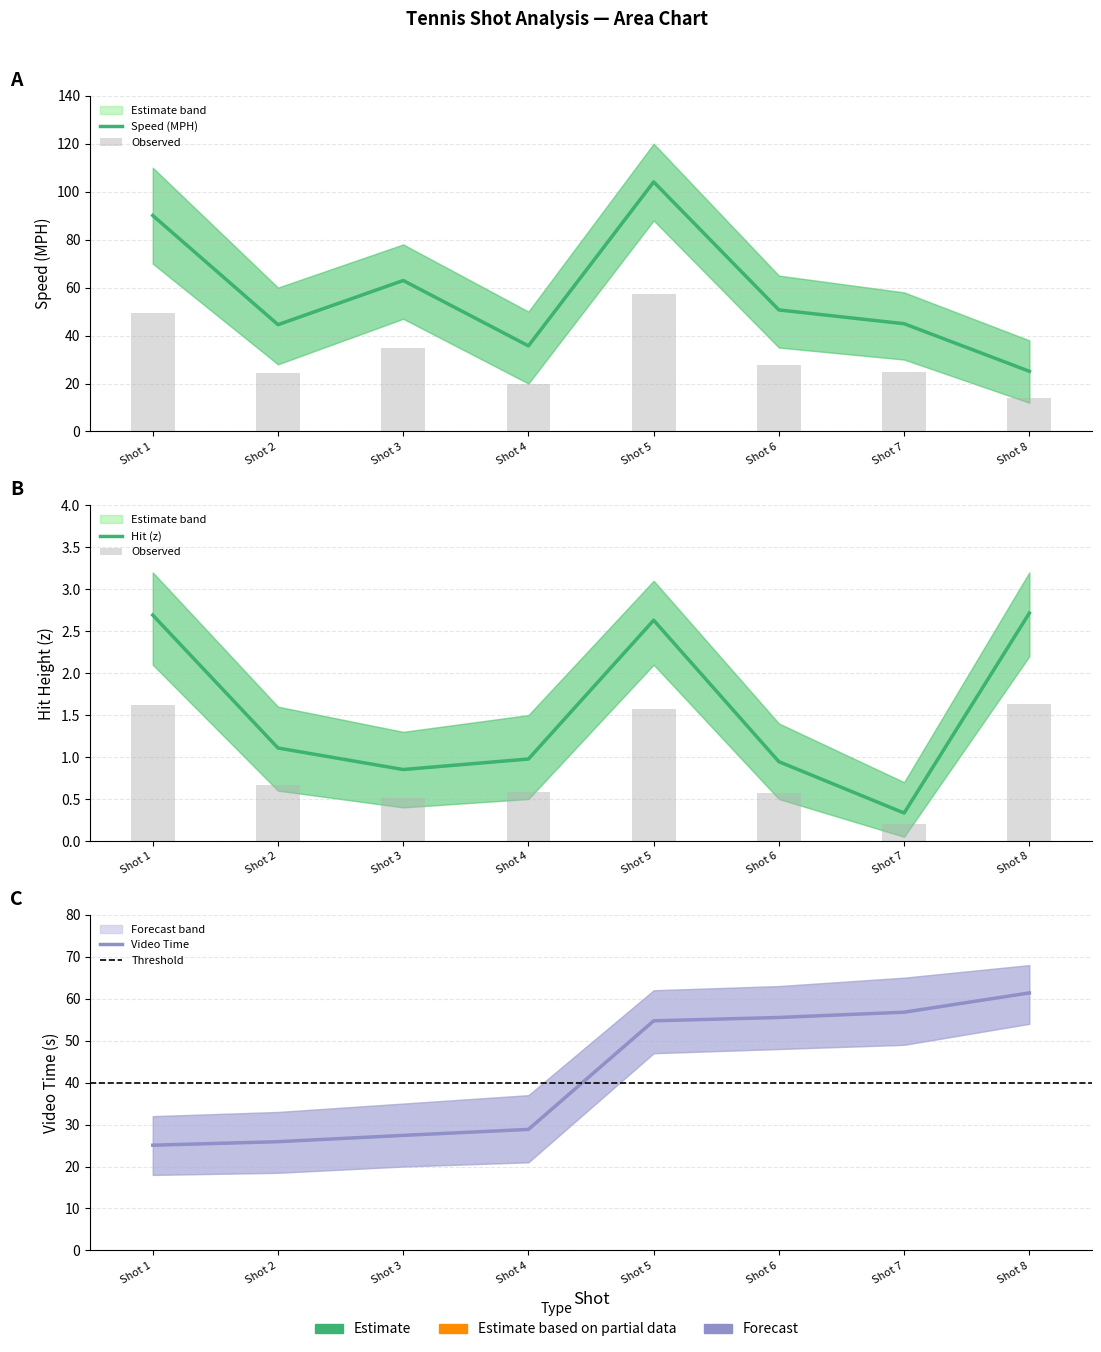

What is the sum of the Speed (MPH) values at Shot 1 and Shot 5?

194.2